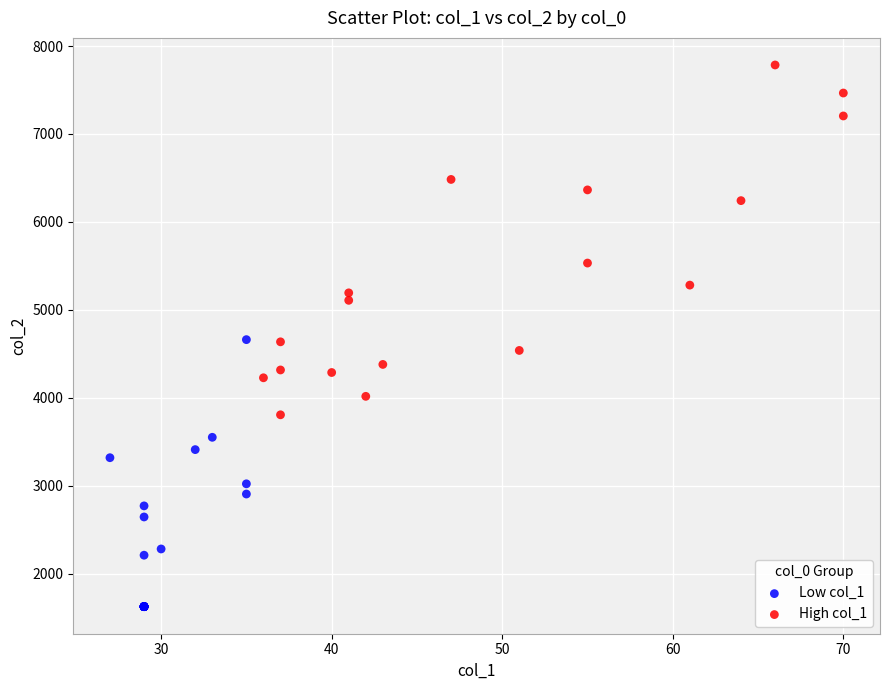

Which series has the widest spread of Y values?

High col_1